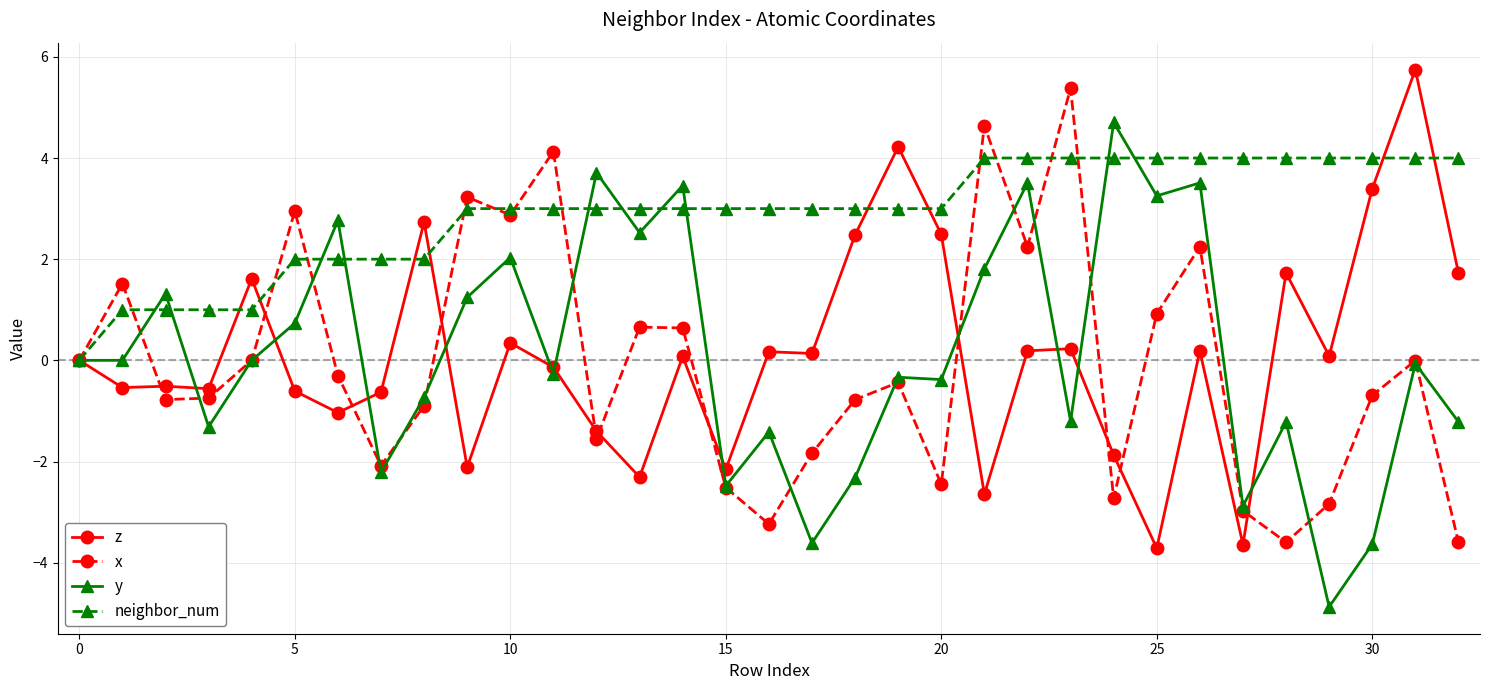

What is the average value of the neighbor_num series?

2.9